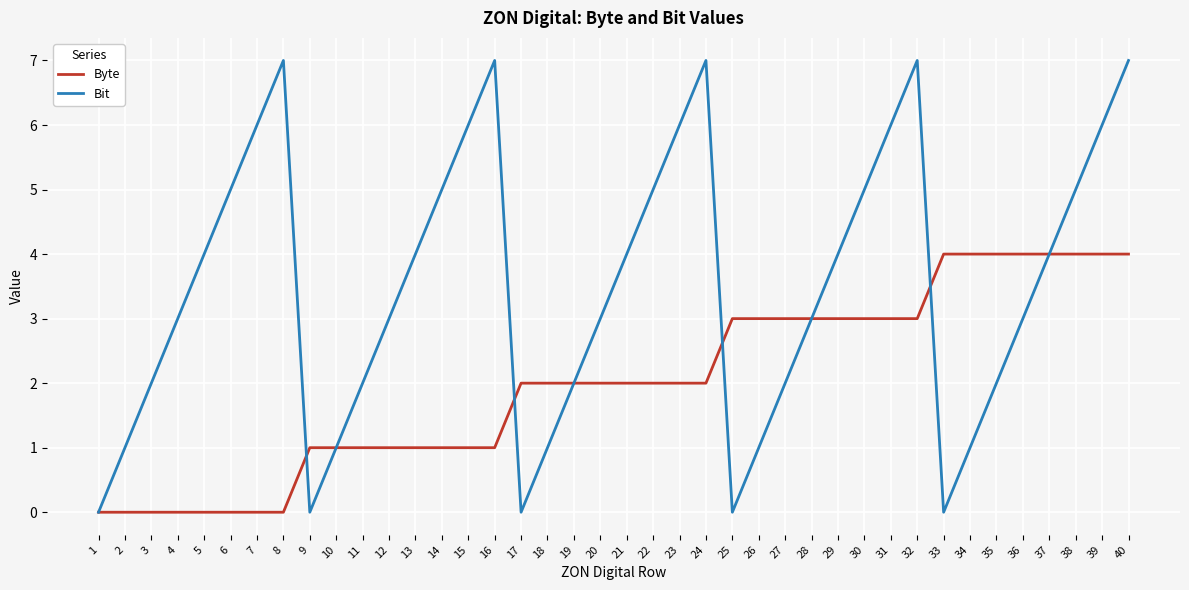

The Byte series shows 1 at 9. True or false?

True